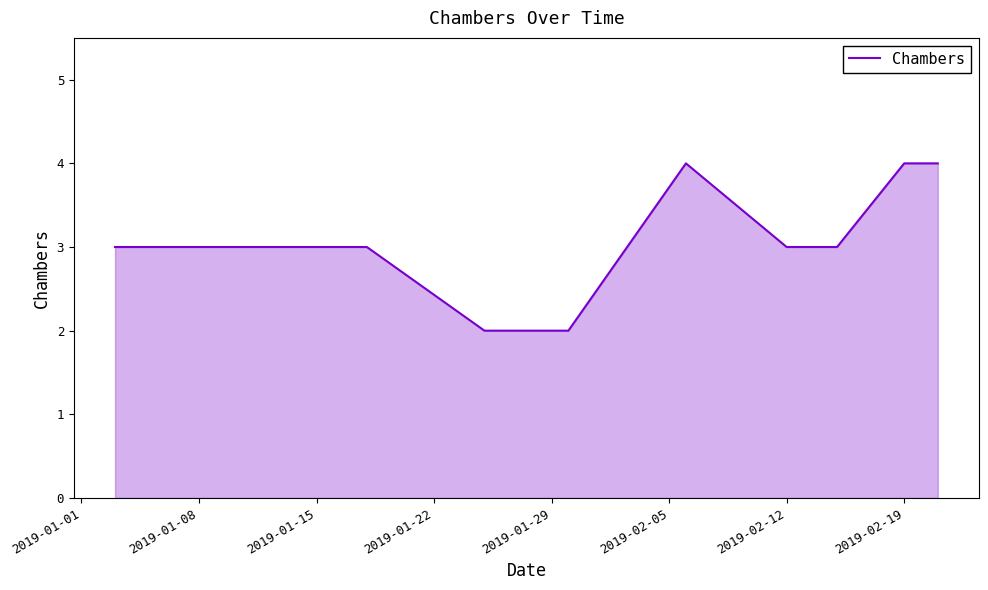

What is the greatest value displayed?

4